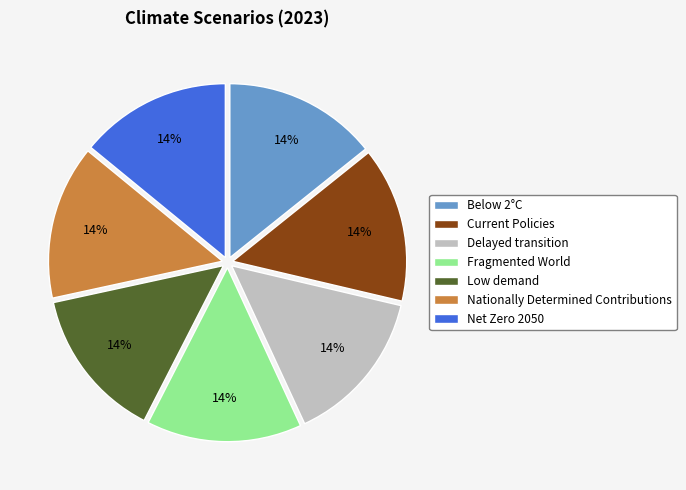

Do Current Policies and Below 2°C together represent more than half of the pie?

No